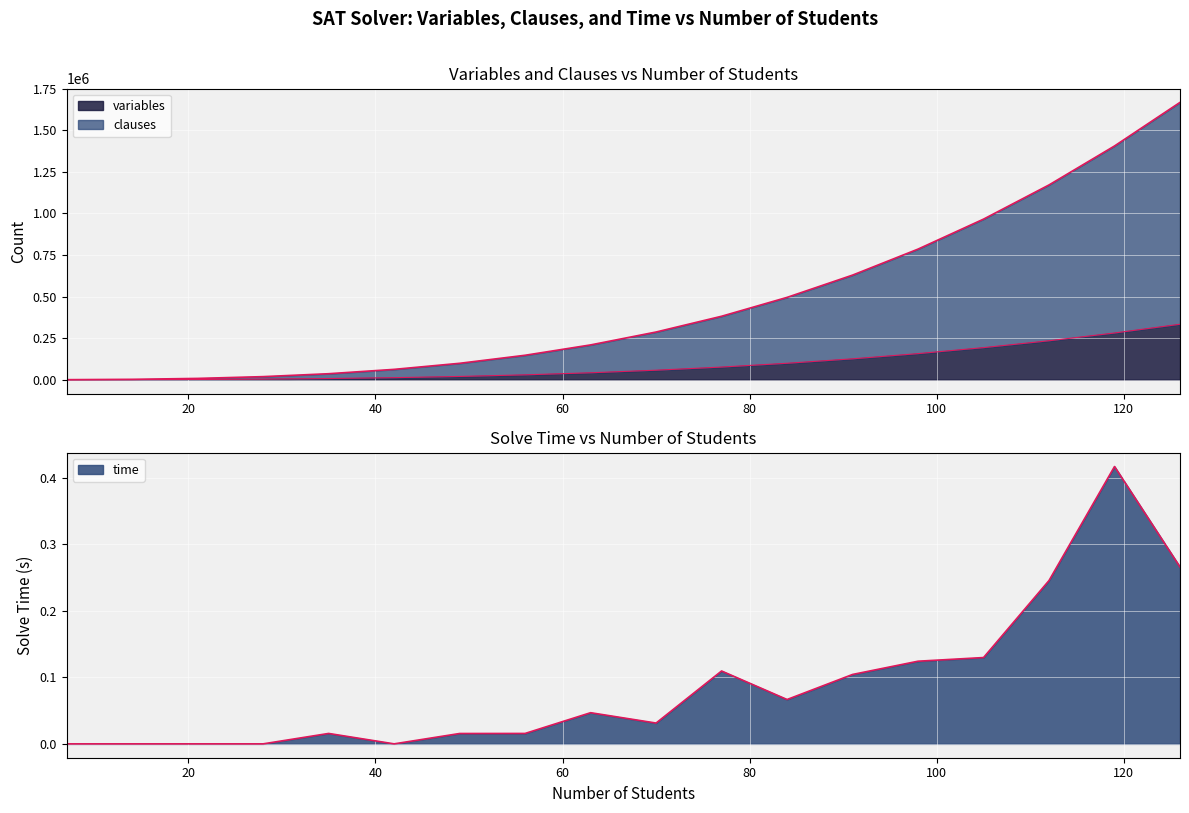

True or false: variables has a value of 12383.0 at 42.

True